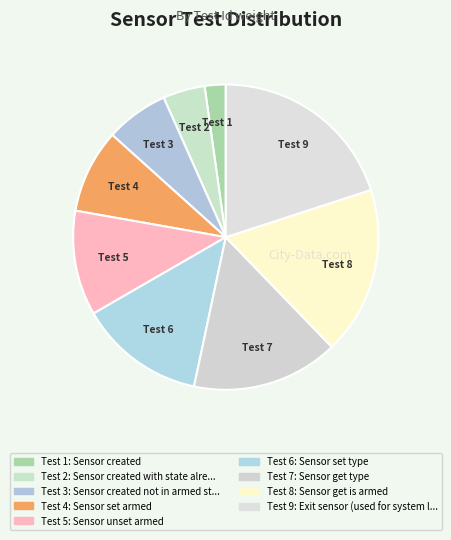

Count the number of slices in the pie.

9